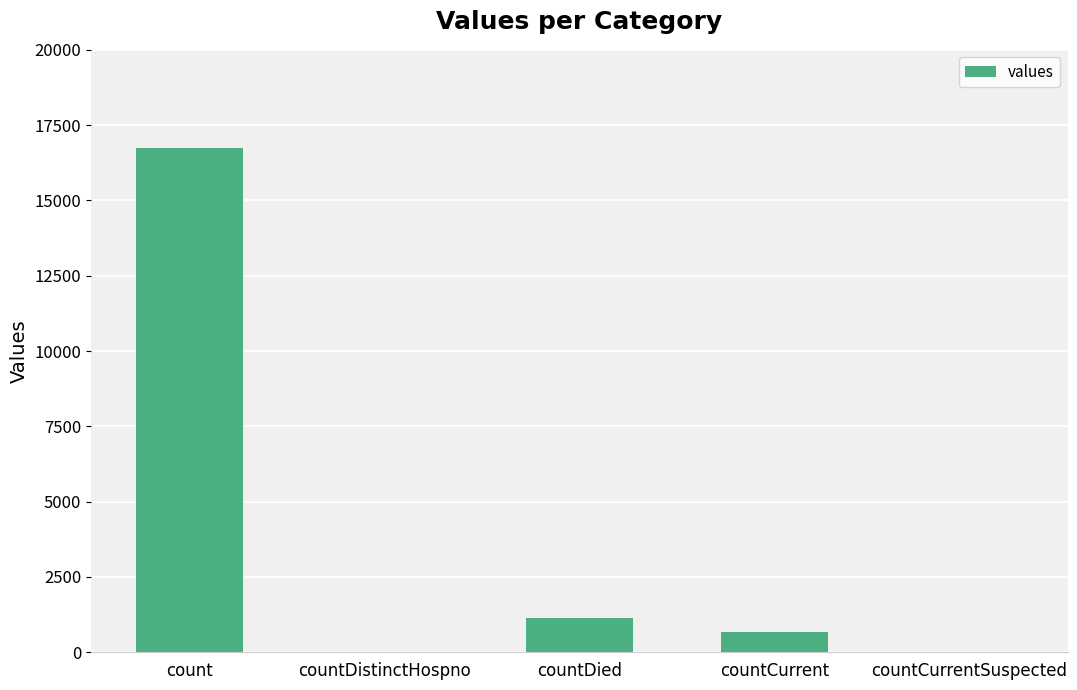

Which label corresponds to the largest value in the chart?

count